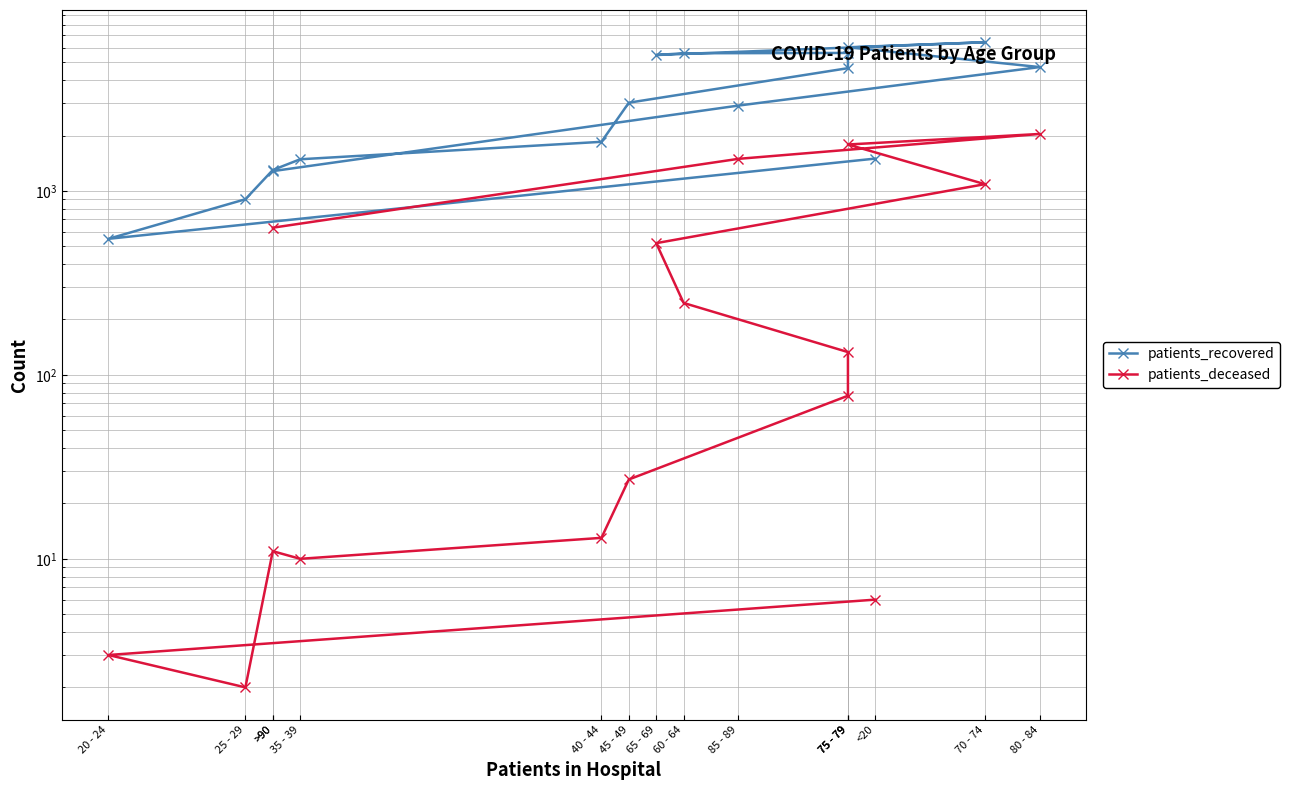

At how many categories does at least one series exceed 5139?

5